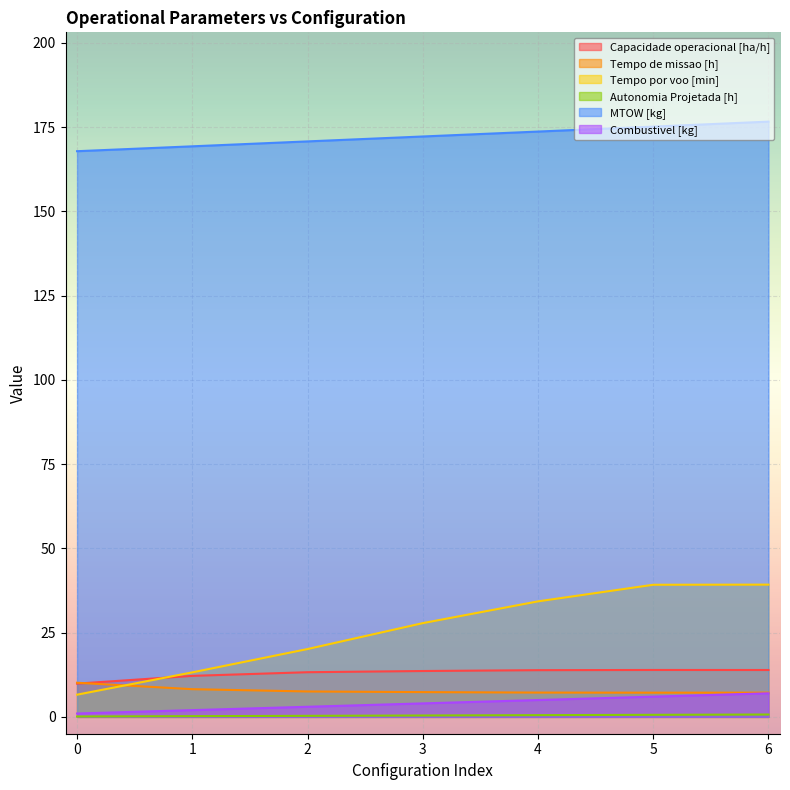

Is it true that Tempo por voo [min] equals 2.3 at 0?

False